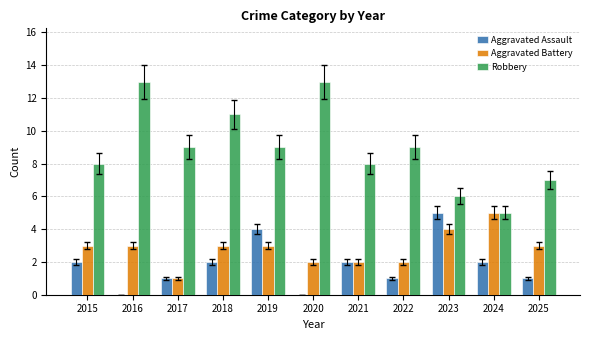

What is the sum of all Aggravated Assault values?

20